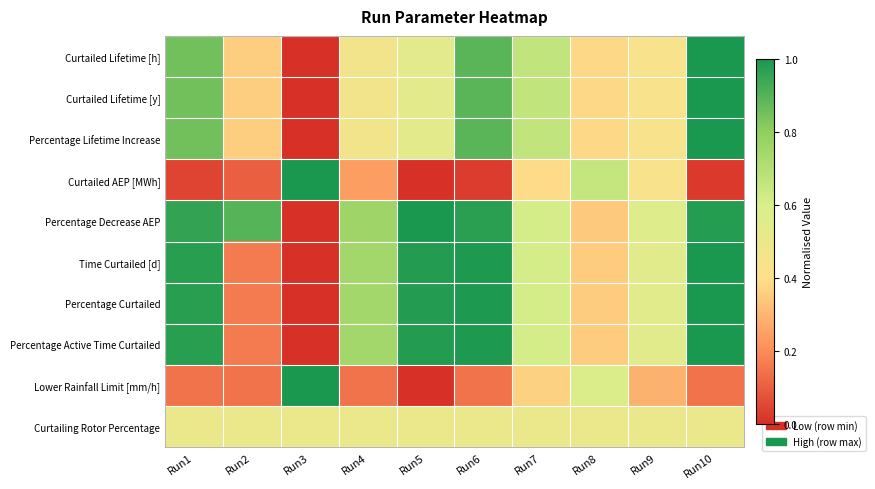

Rank the series by their maximum value, from highest to lowest.

Curtailed Lifetime [h], Curtailed Lifetime [y], Percentage Lifetime Increase, Curtailed AEP [MWh], Percentage Decrease AEP, Time Curtailed [d], Percentage Curtailed, Percentage Active Time Curtailed, Lower Rainfall Limit [mm/h], Curtailing Rotor Percentage